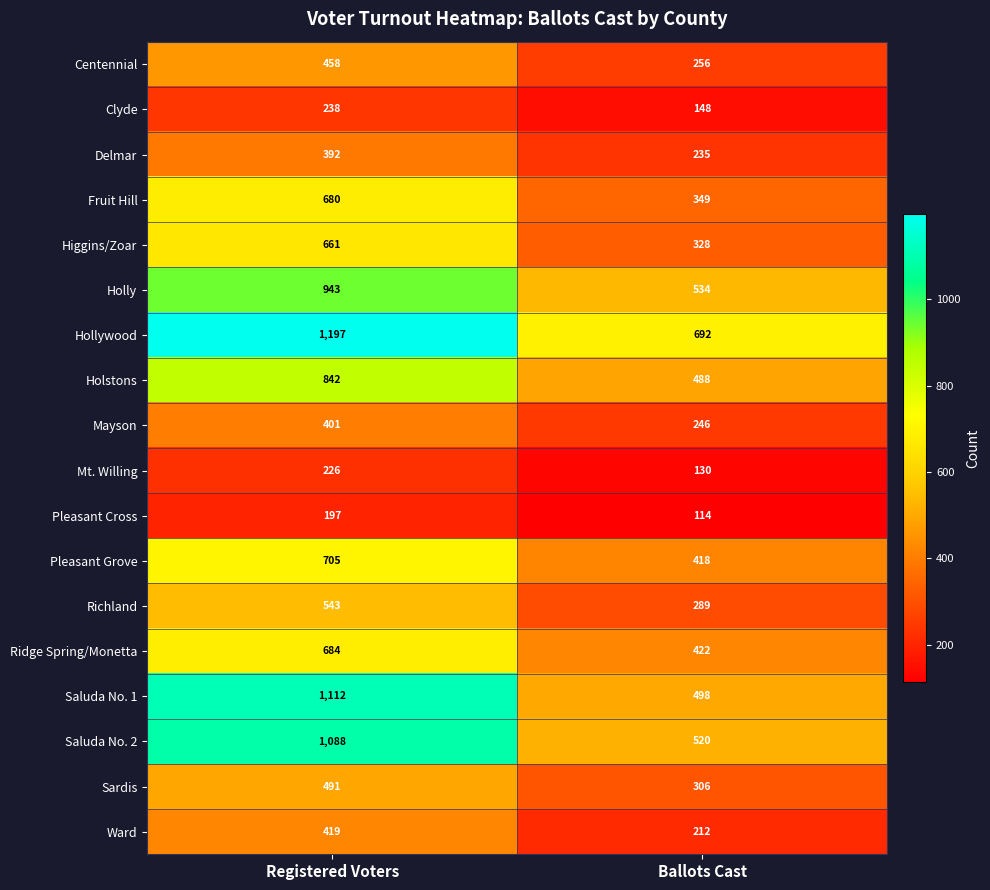

What is the smallest value displayed?

114